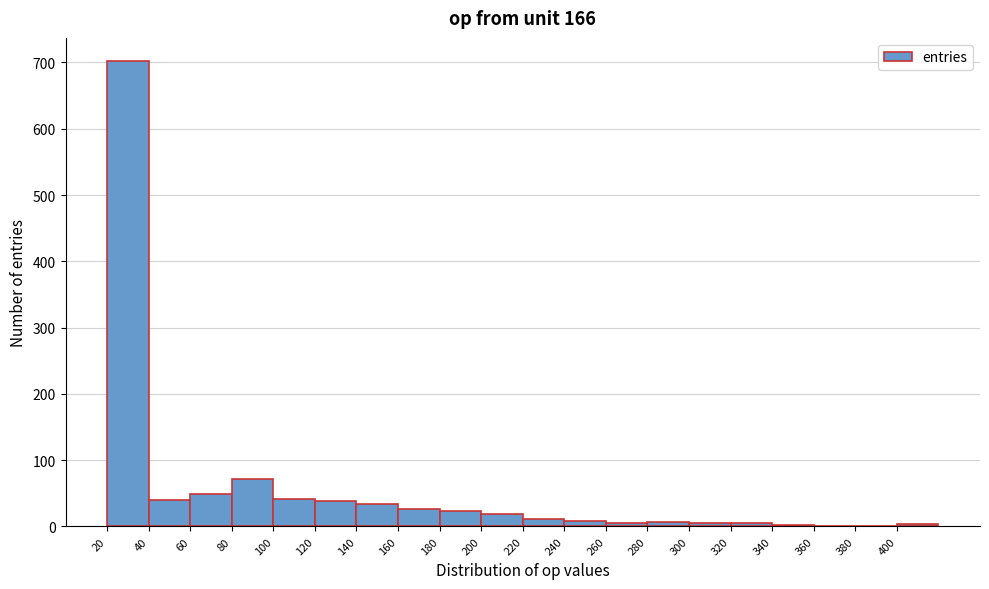

Reading left to right, list every bar in this chart as the range it spans on the x-axis followed by its height. The values are not printed on the chart, so give them approximately, as read against the axis.

20 to 40: 700
40 to 60: 40
60 to 80: 50
80 to 100: 70
100 to 120: 40
120 to 140: 40
140 to 160: 30
160 to 180: 30
180 to 200: 20
200 to 220: 20
220 to 240: 10
240 to 260: under 10
260 to 280: under 10
280 to 300: under 10
300 to 320: under 10
320 to 340: under 10
340 to 360: under 10
360 to 380: 0
380 to 400: under 10
400 to 420: under 10